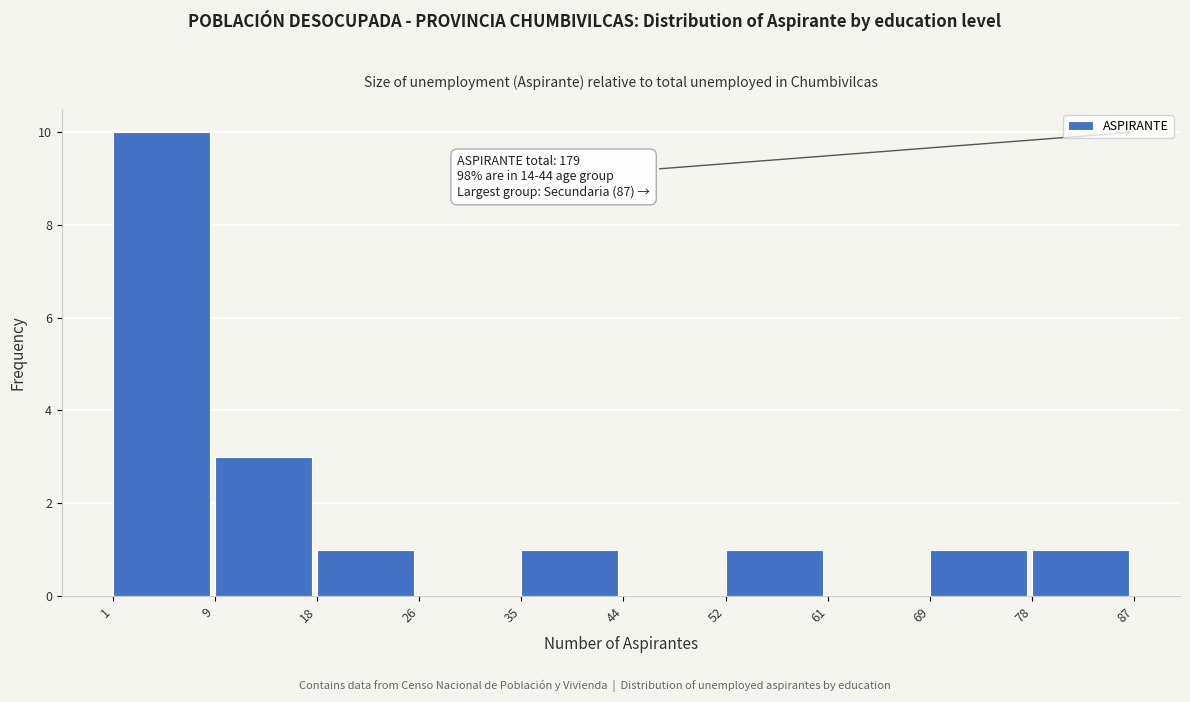

Which range on the x-axis has the tallest bar?

1 to 9